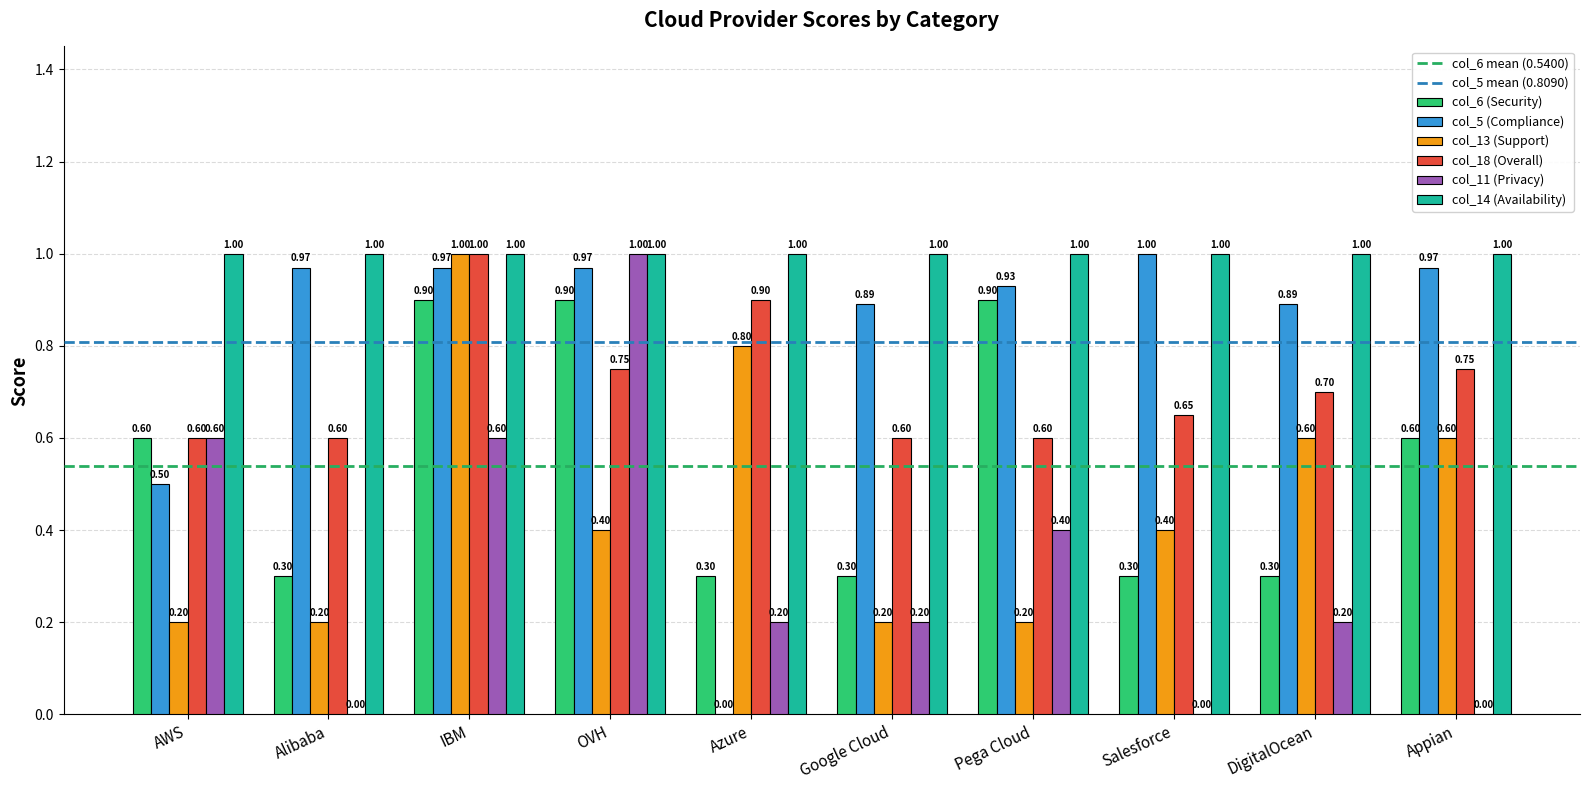

Between AWS and Google Cloud, which series saw the biggest shift?

col_11 (Privacy)